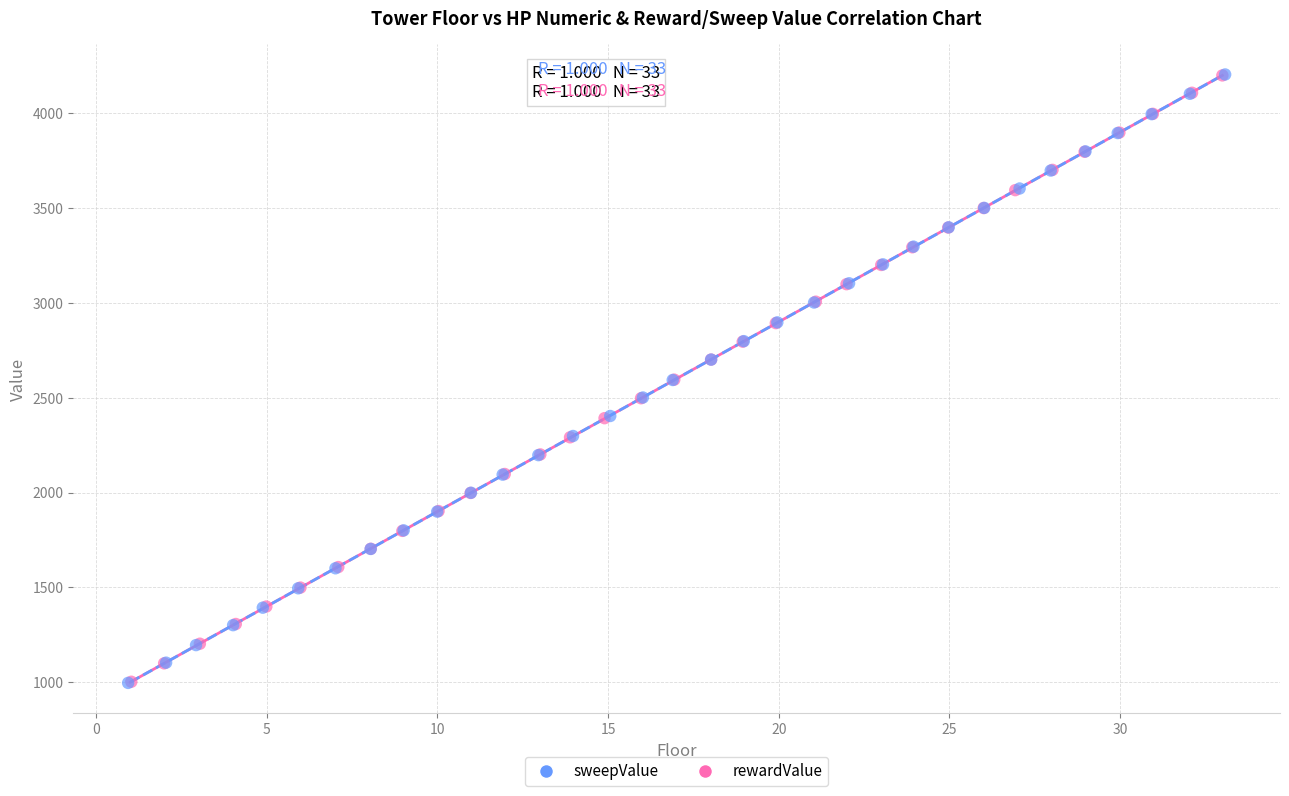

Which series has the largest Y range (max minus min)?

sweepValue